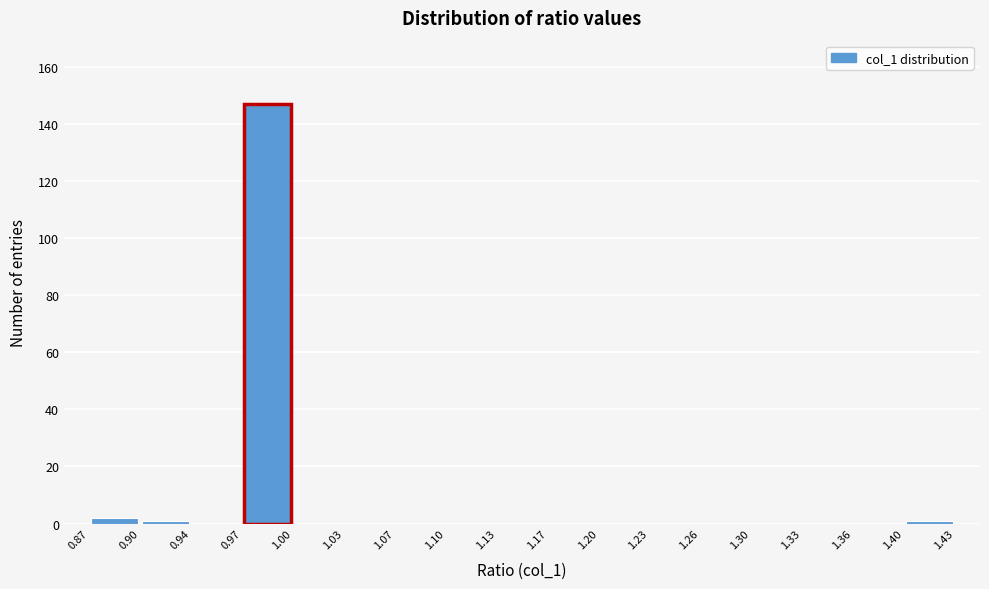

Over which range of the x-axis is the bar tallest?

0.97 to 1.00